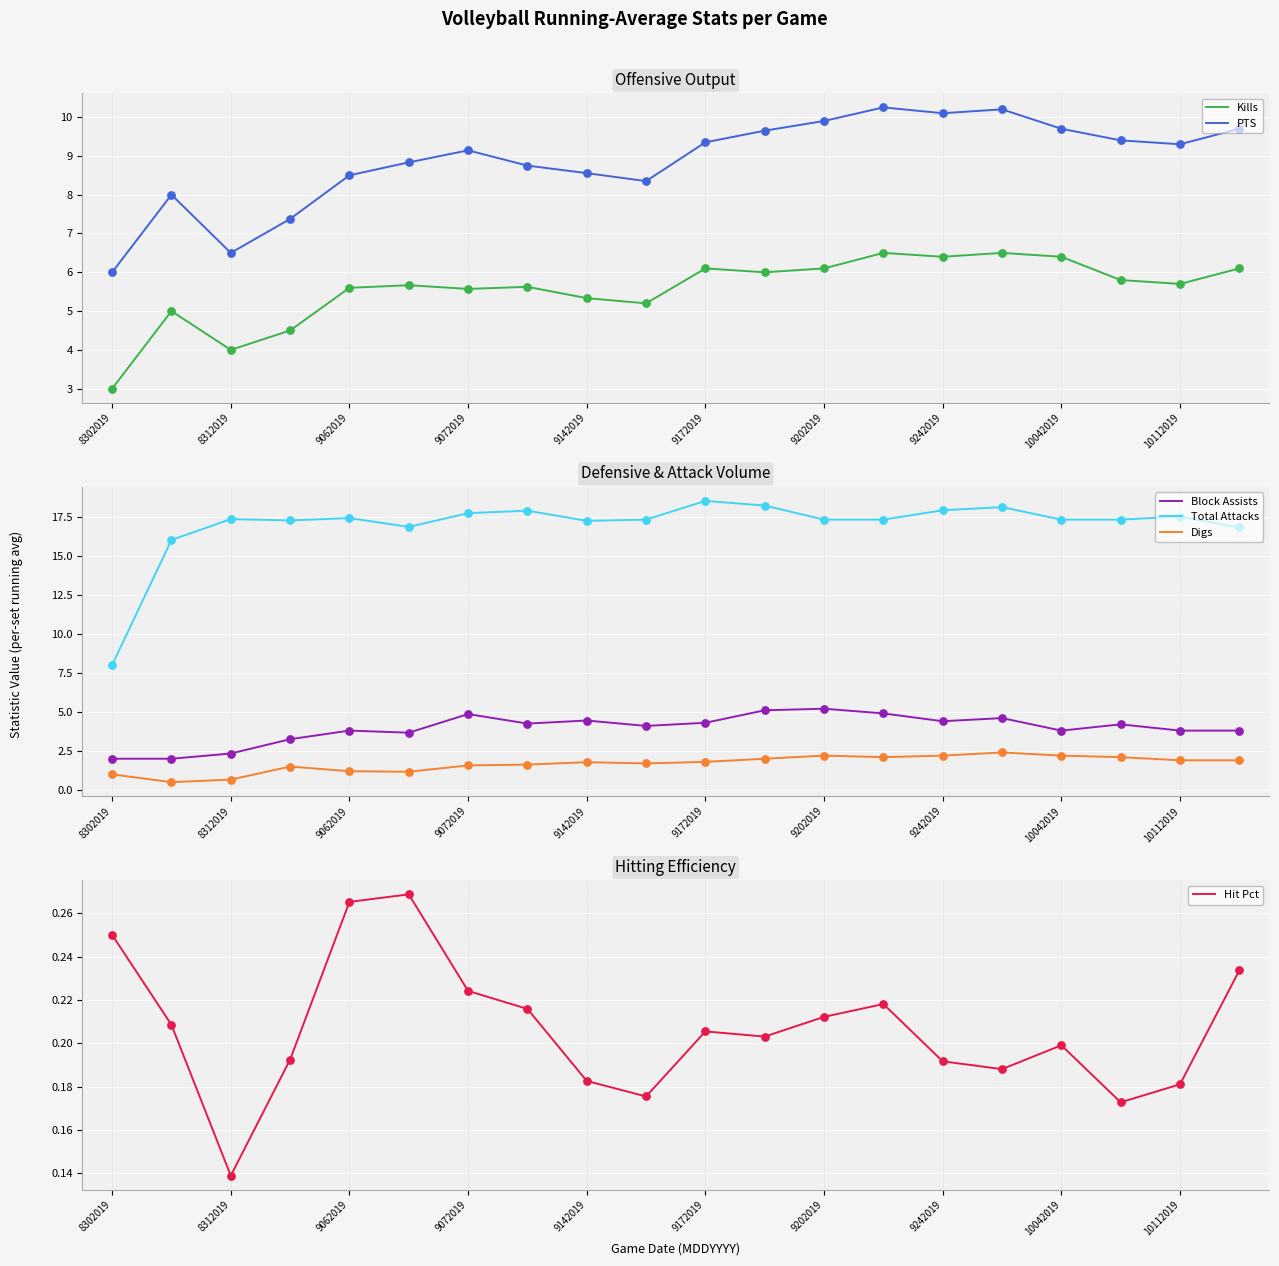

At how many categories does at least one series exceed 1?

20